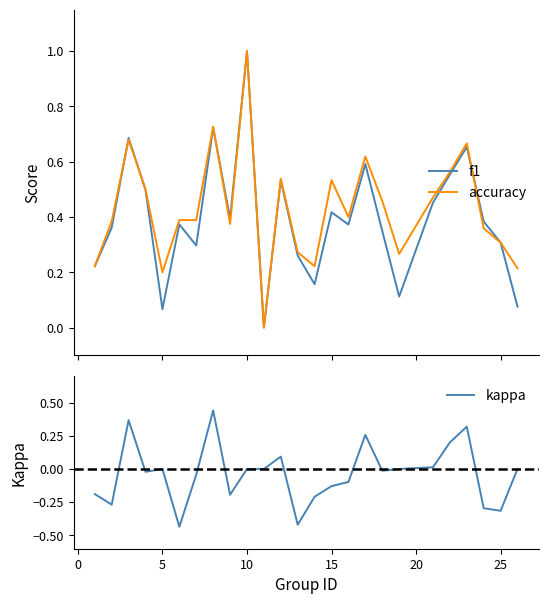

True or false: kappa and f1 intersect in this chart.

False